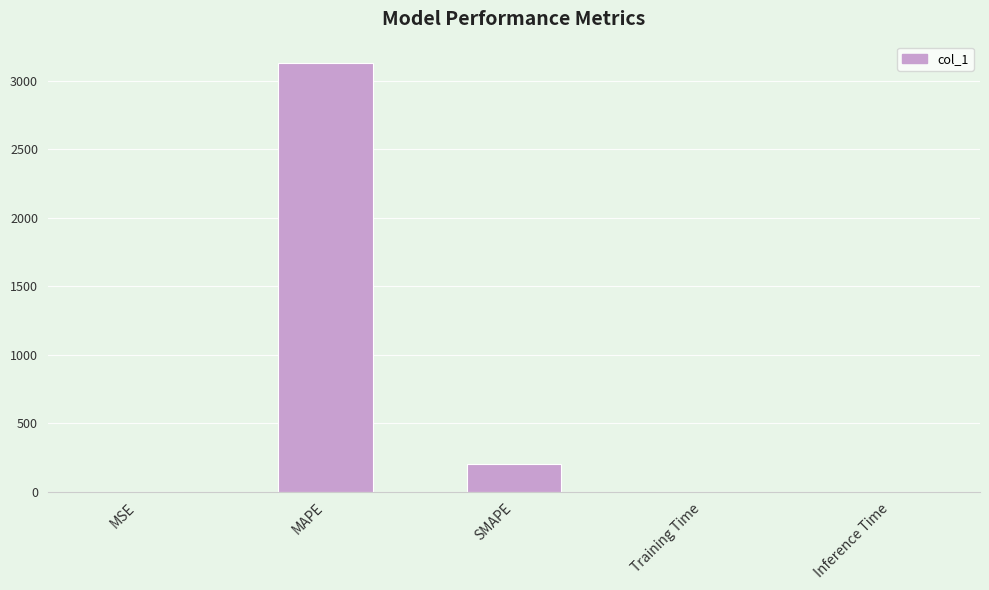

What is the sum of all values?

3329.4